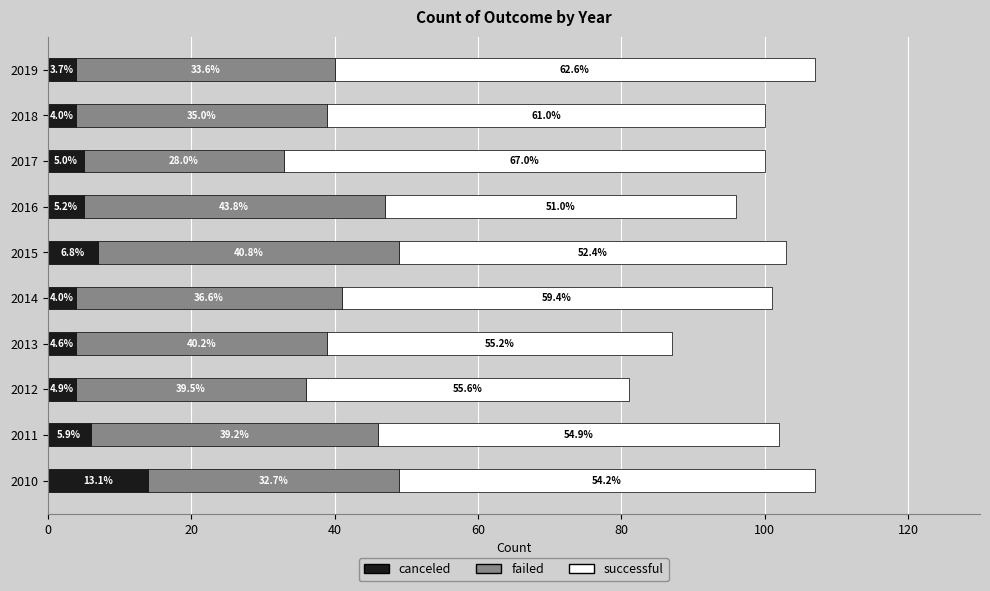

What are all the series names shown in the legend?

canceled, failed, successful